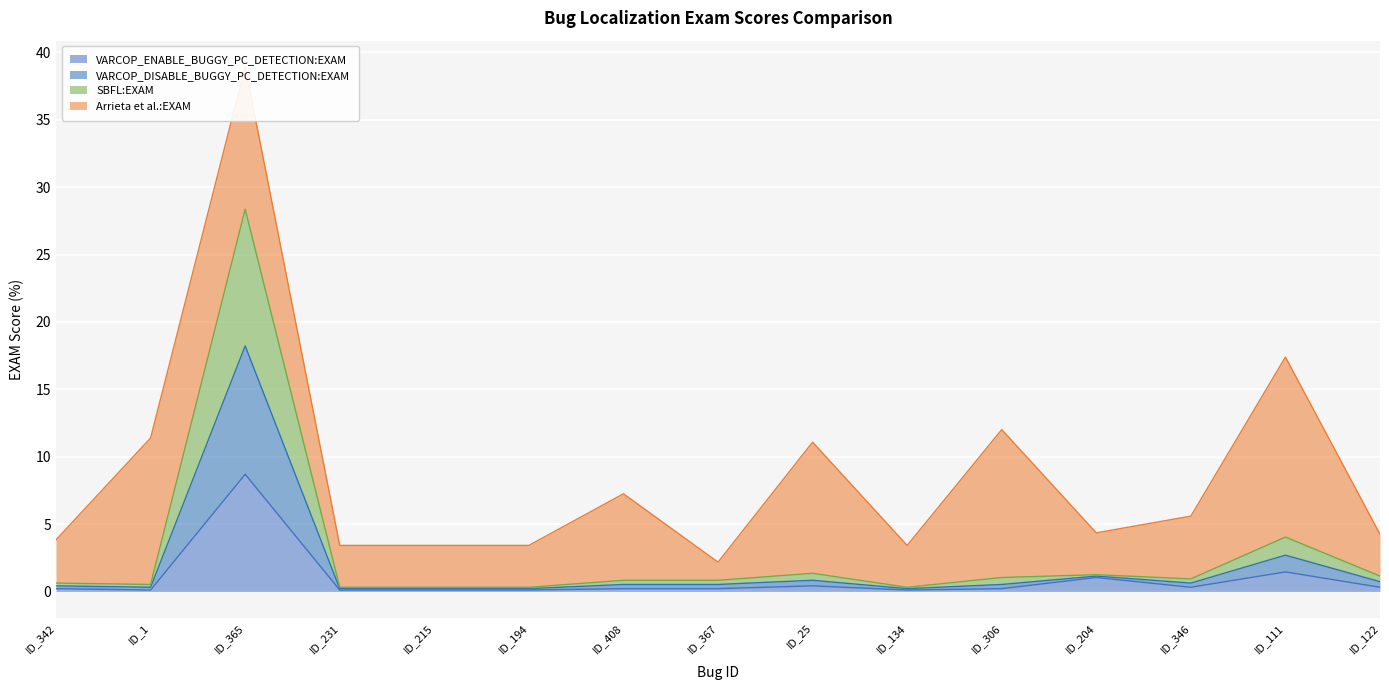

What position from the right is ID_408?

9